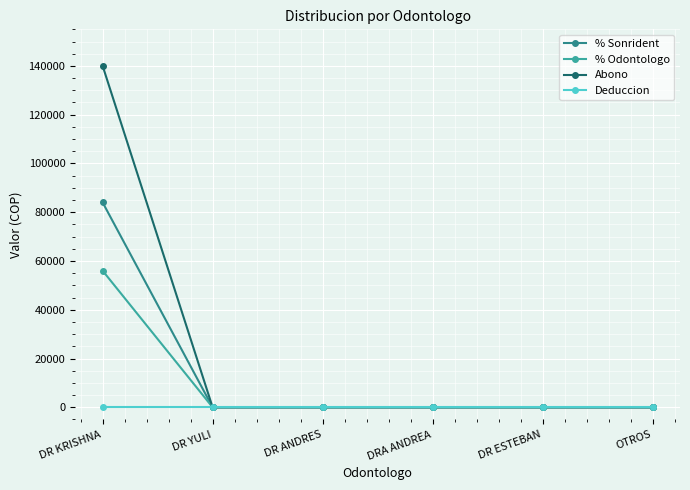

True or false: Deduccion has more than 2 points higher than both neighbors.

False